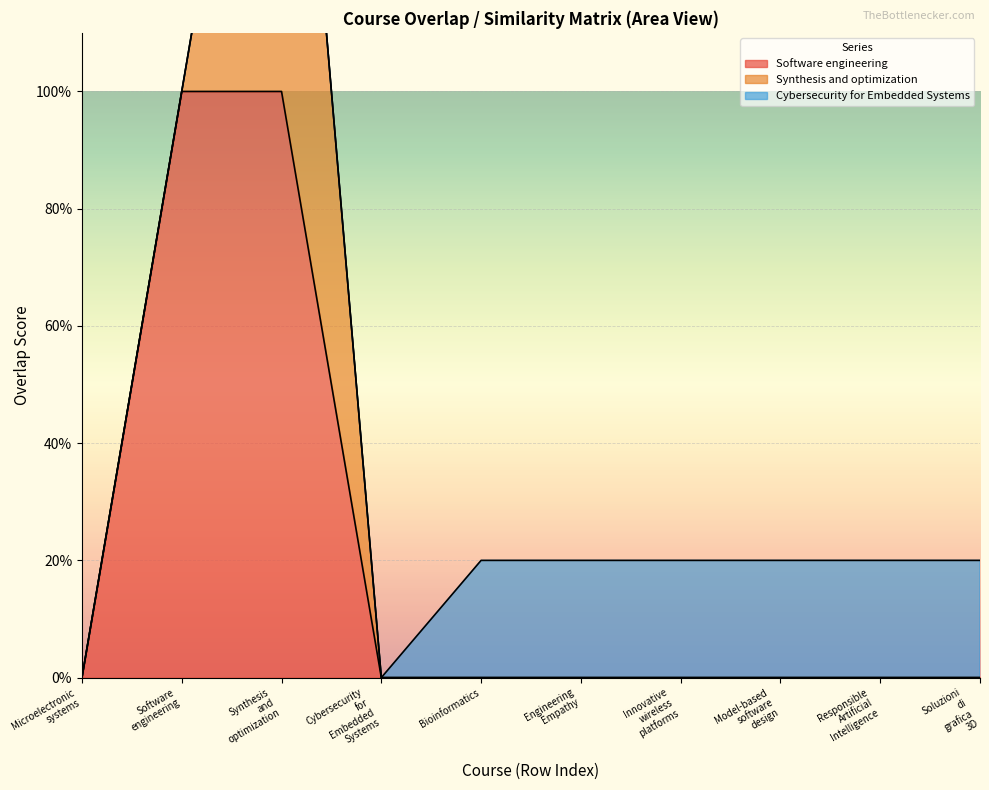

Which category has the lowest value across all series?

Microelectronic_systems